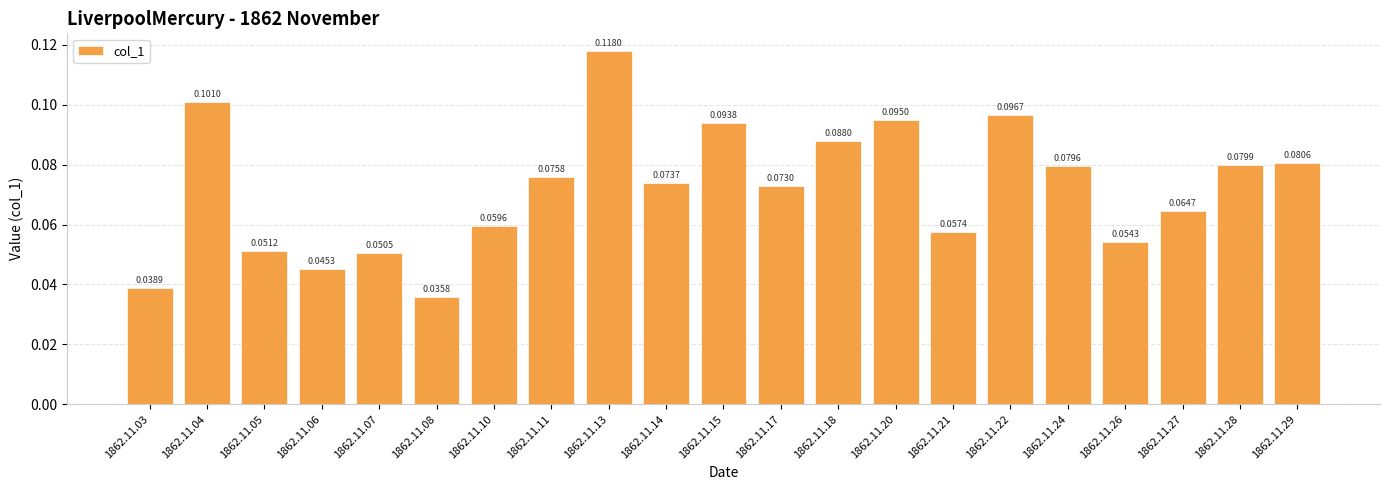

Which has a higher value, 1862.11.21 or 1862.11.20?

1862.11.20